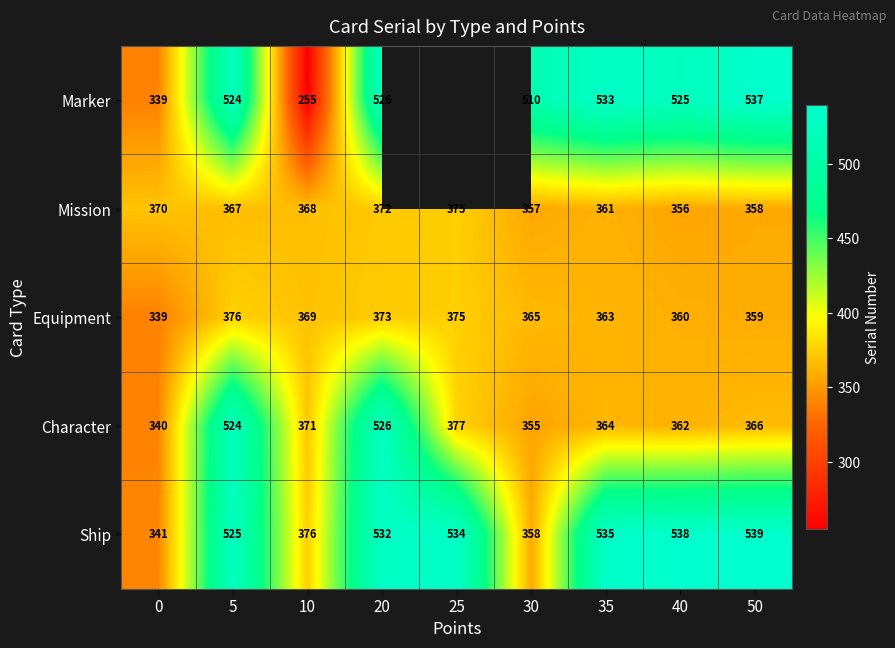

What is the highest value of the Ship series?

539